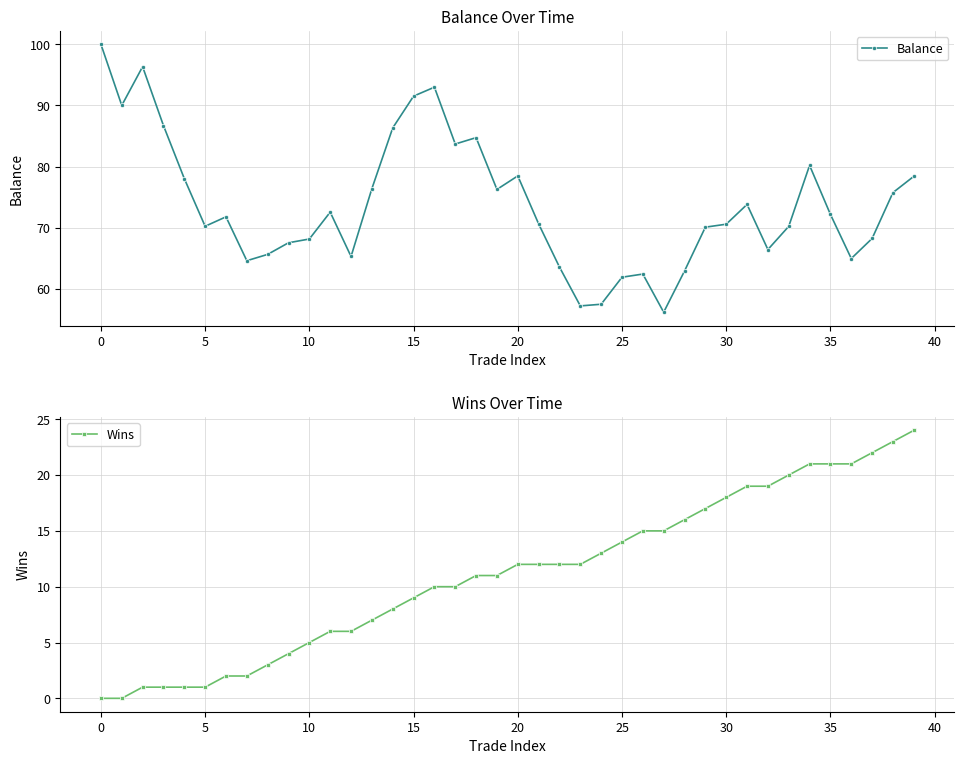

True or false: Wins and Balance cross at least once.

False